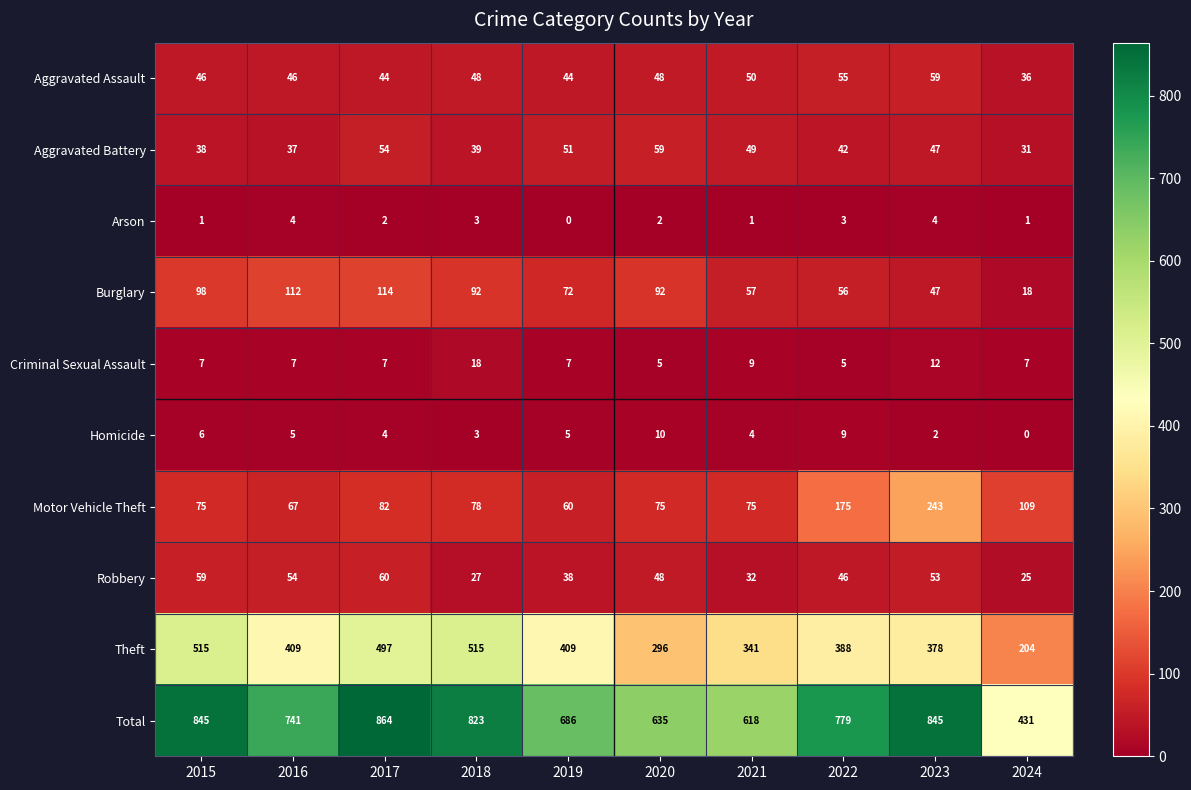

What is the greatest value displayed?

864